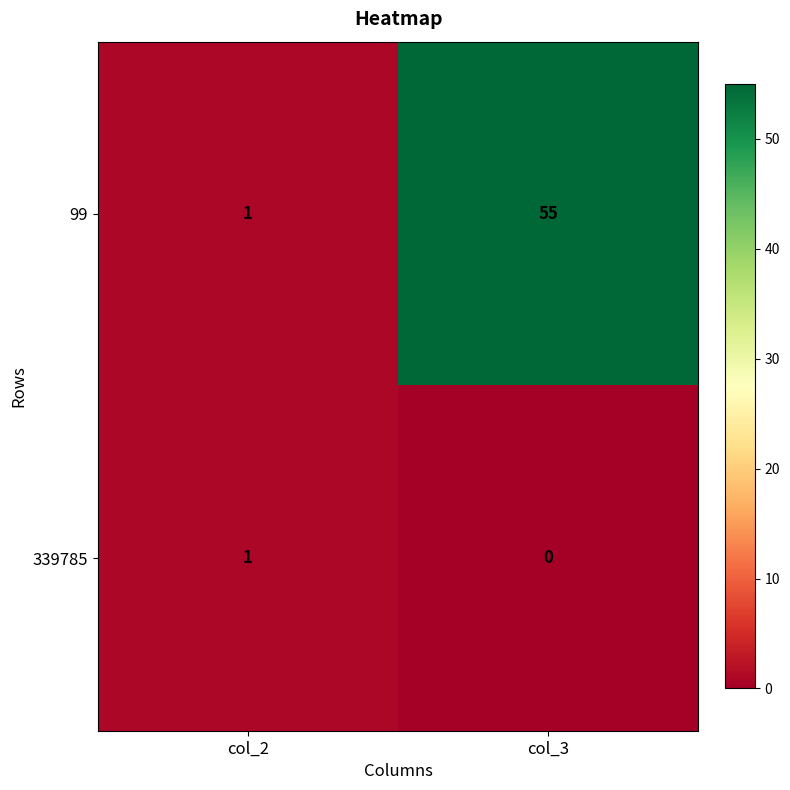

How many data points in 339785 are less than 1?

1